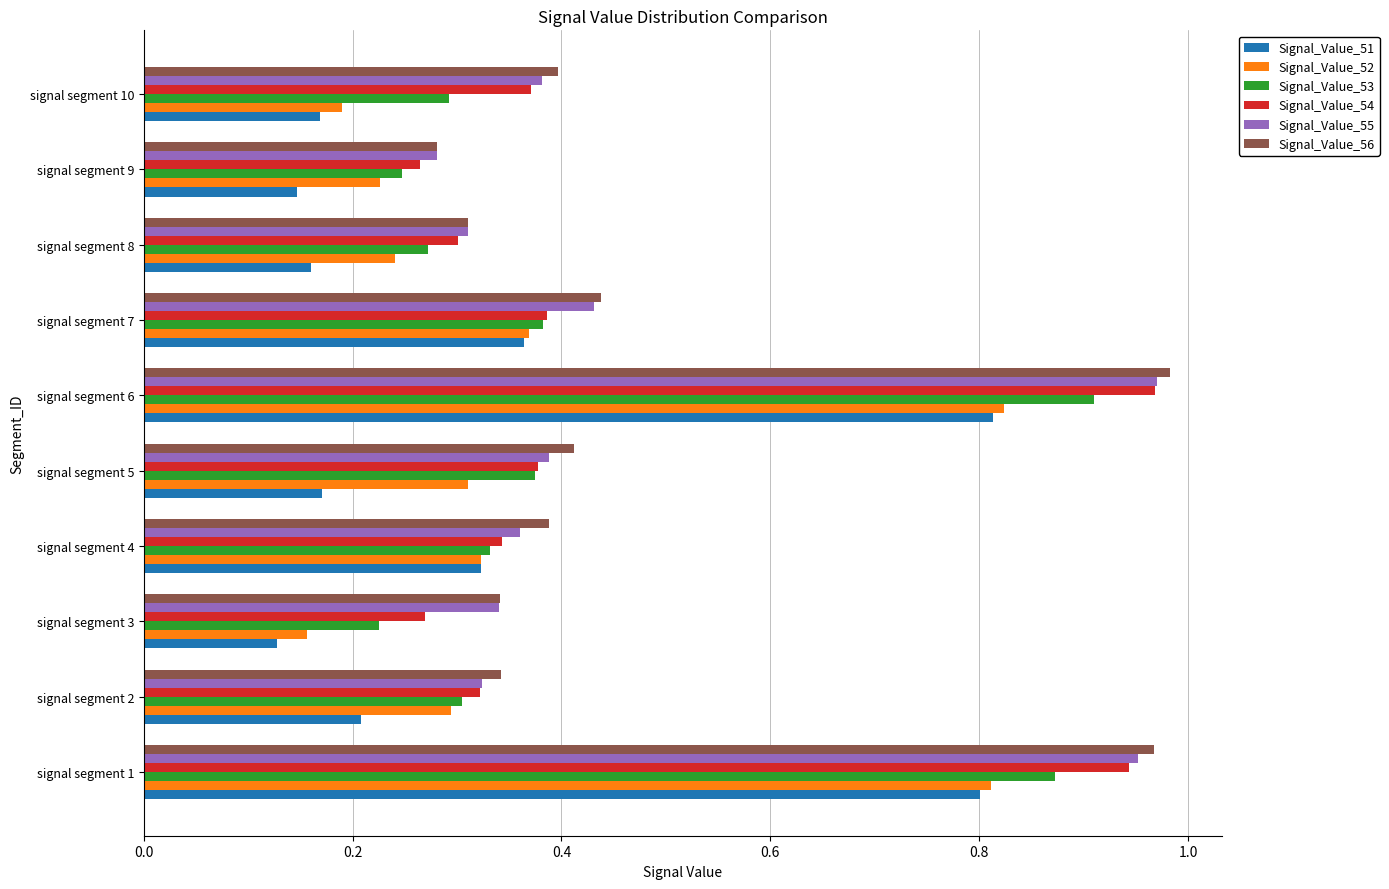

What is the difference between the second highest and minimum values in the Signal_Value_54 series?

0.7